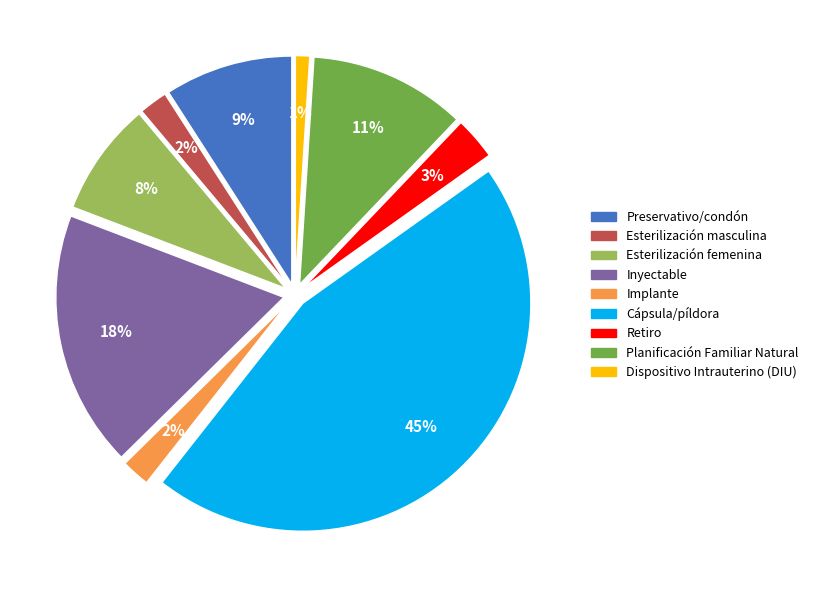

Does Dispositivo Intrauterino (DIU) represent more than half of the total?

No